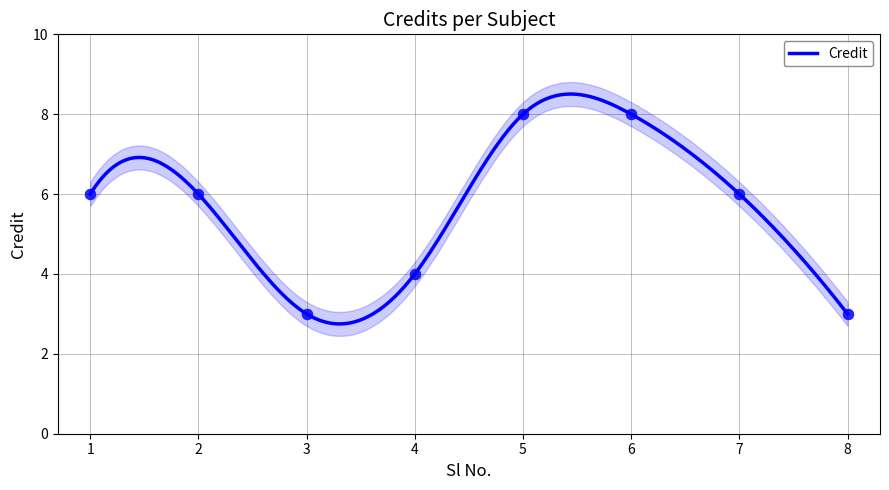

What is the change in value from 2 to 4?

-2